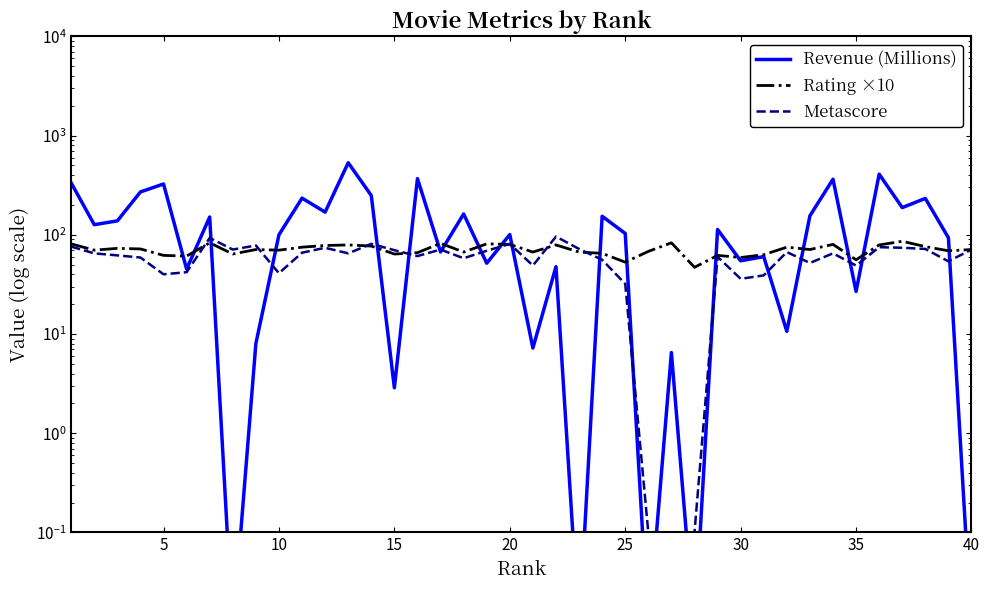

What is the value of the Rating ×10 point at the 14th from the left?

77.0